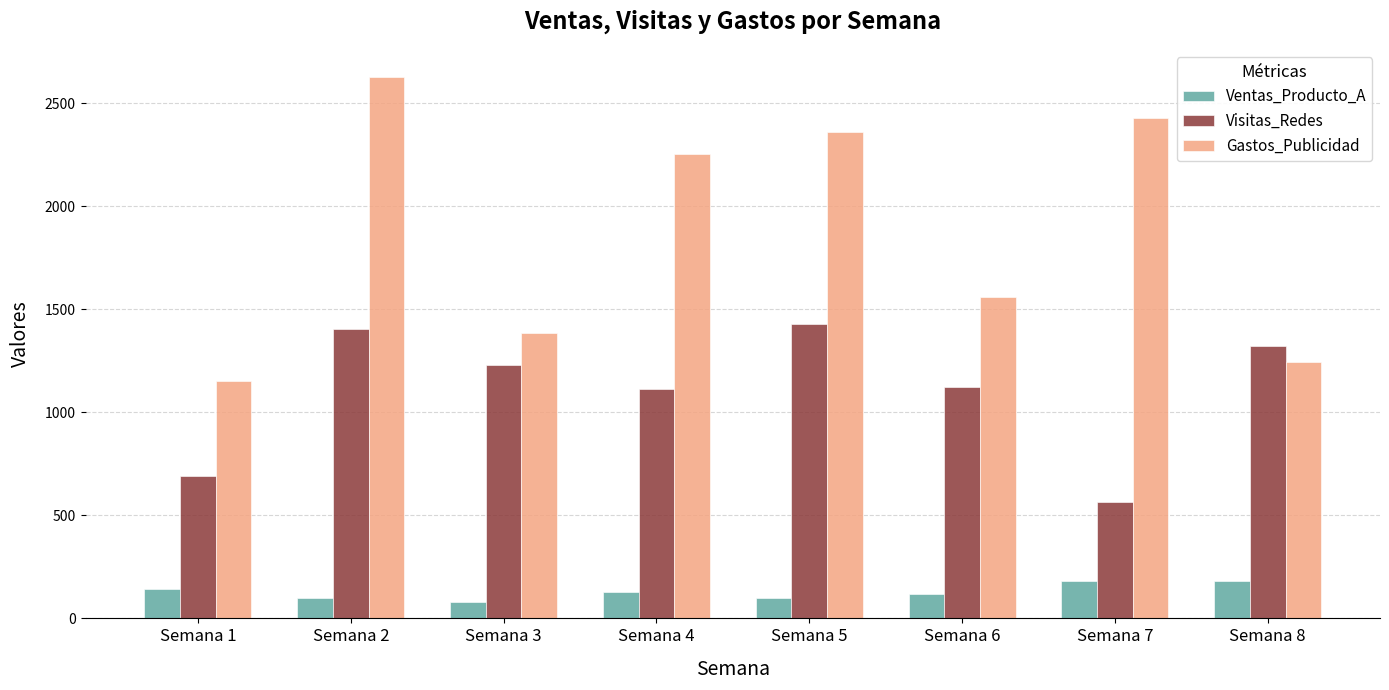

What is the value of the Gastos_Publicidad bar at the 3rd from the left?

1384